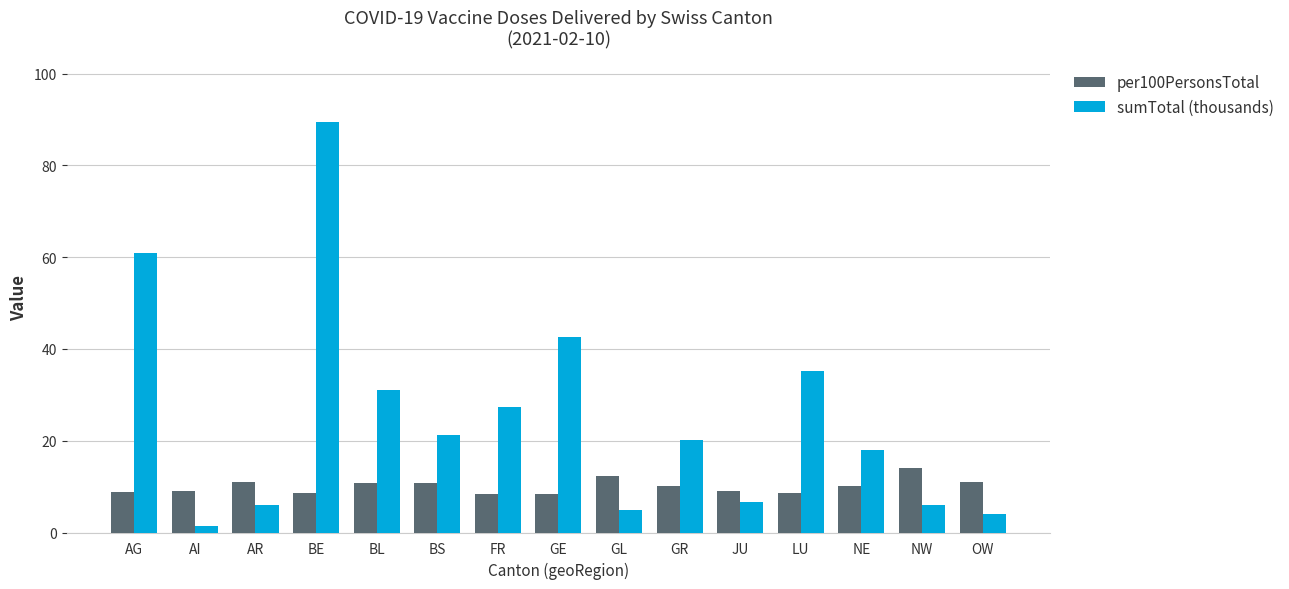

What is the label of the 13th bar from the left?

NE